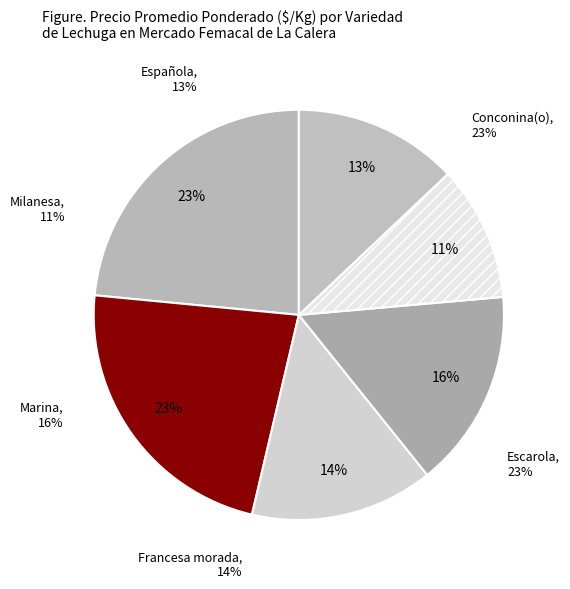

Is it true that Francesa morada is 14% of the pie?

True